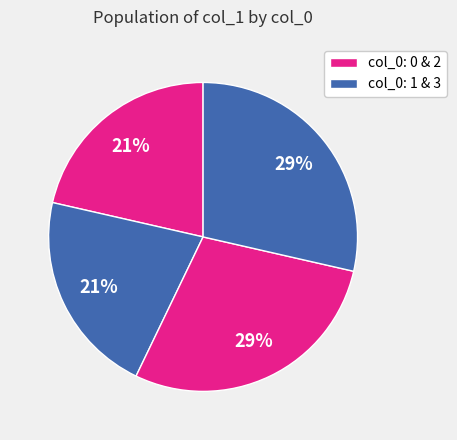

How many segments does this pie chart have?

4